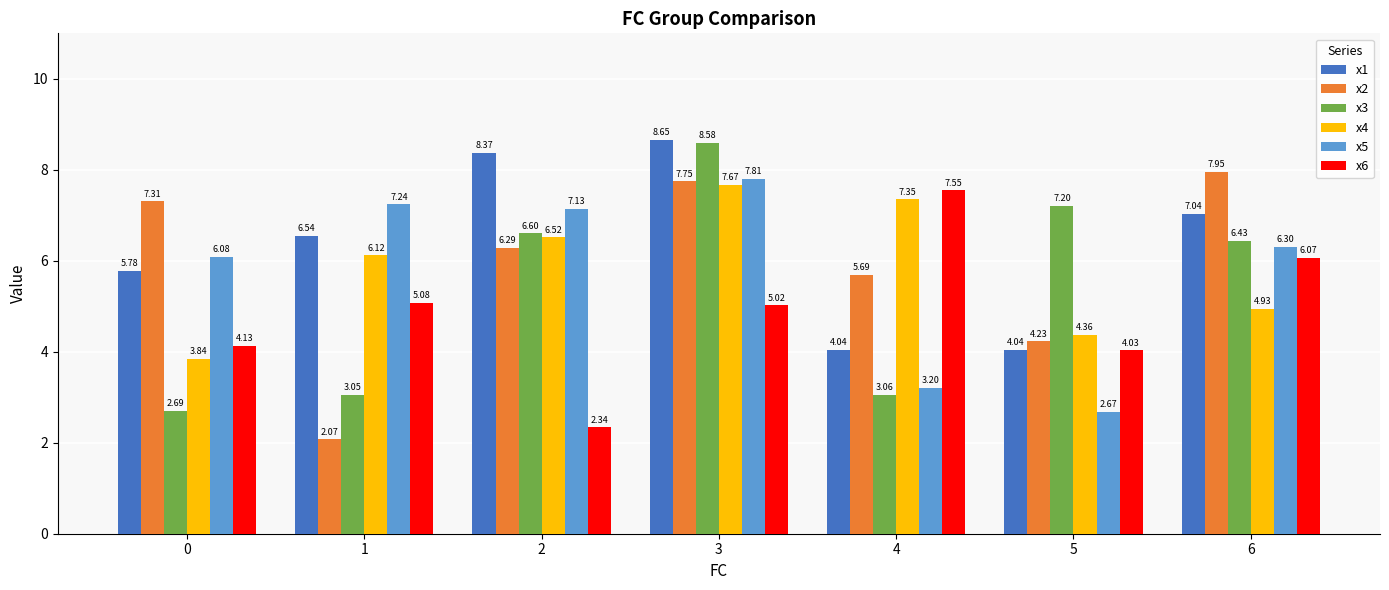

What is the approximate value of x5 at 4?

3.2